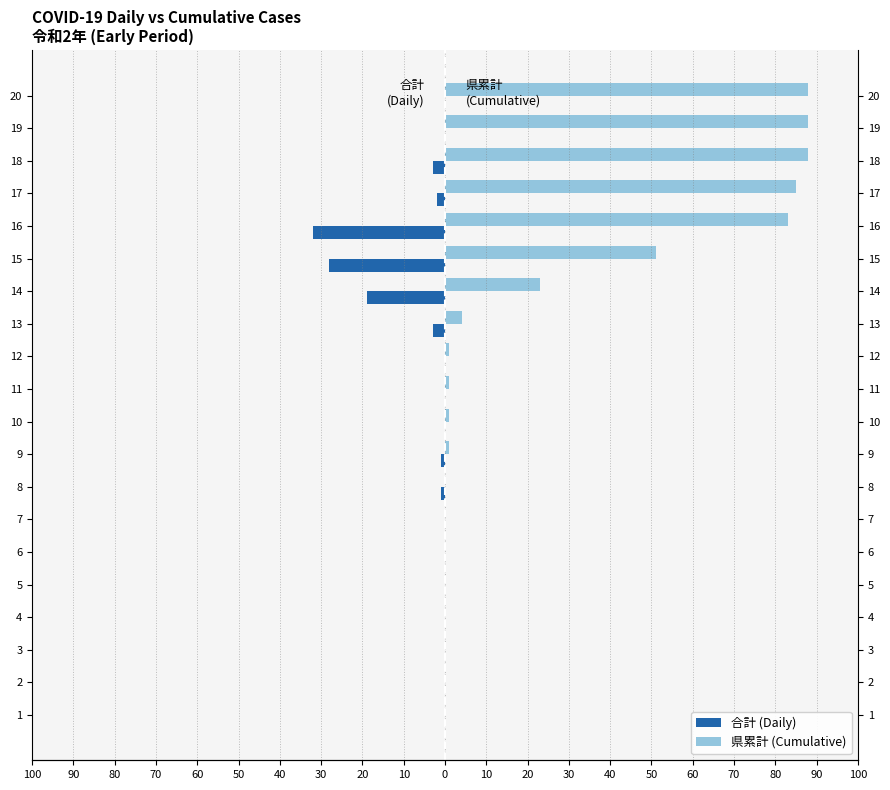

How many groups of bars are there?

20